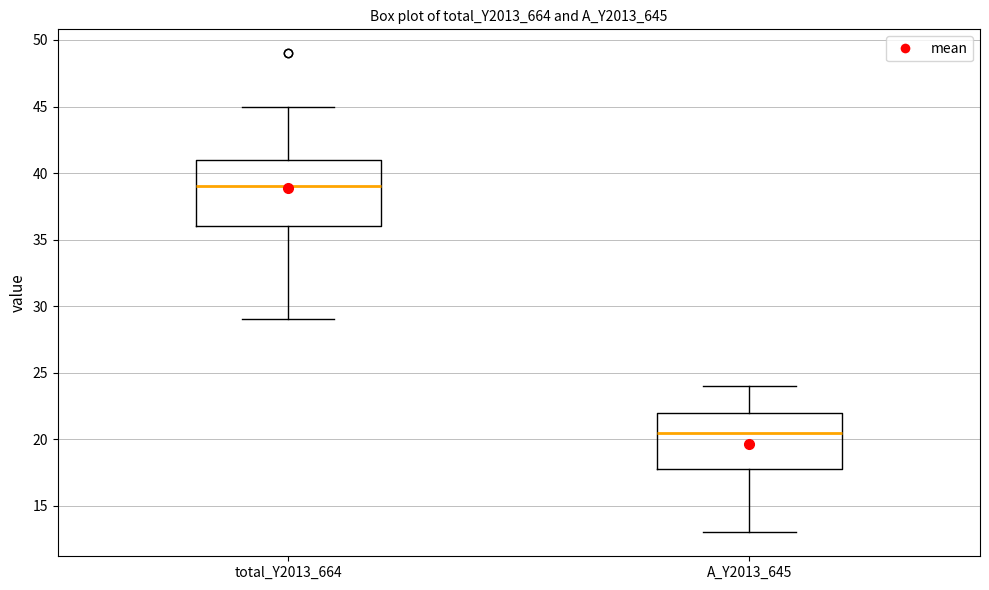

Where does the median line of the box for A_Y2013_645 sit on the y-axis? The values are not printed on the chart, so give them approximately, as read against the axis.

20.5